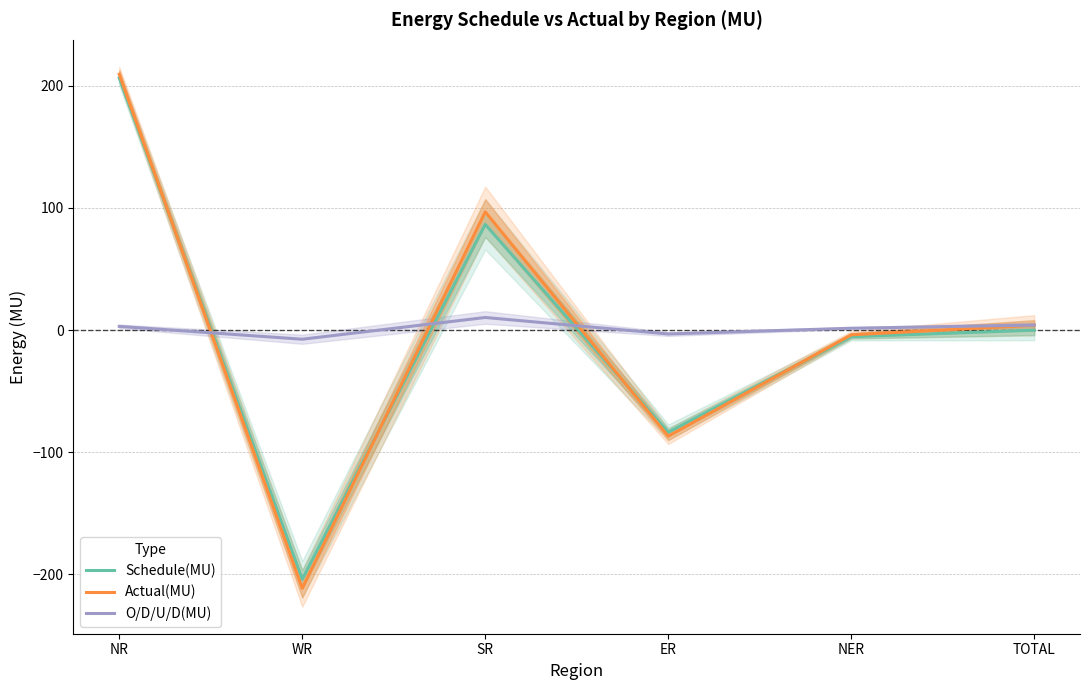

Rank the categories by O/D/U/D(MU) value from highest to lowest.

SR, TOTAL, NR, NER, ER, WR